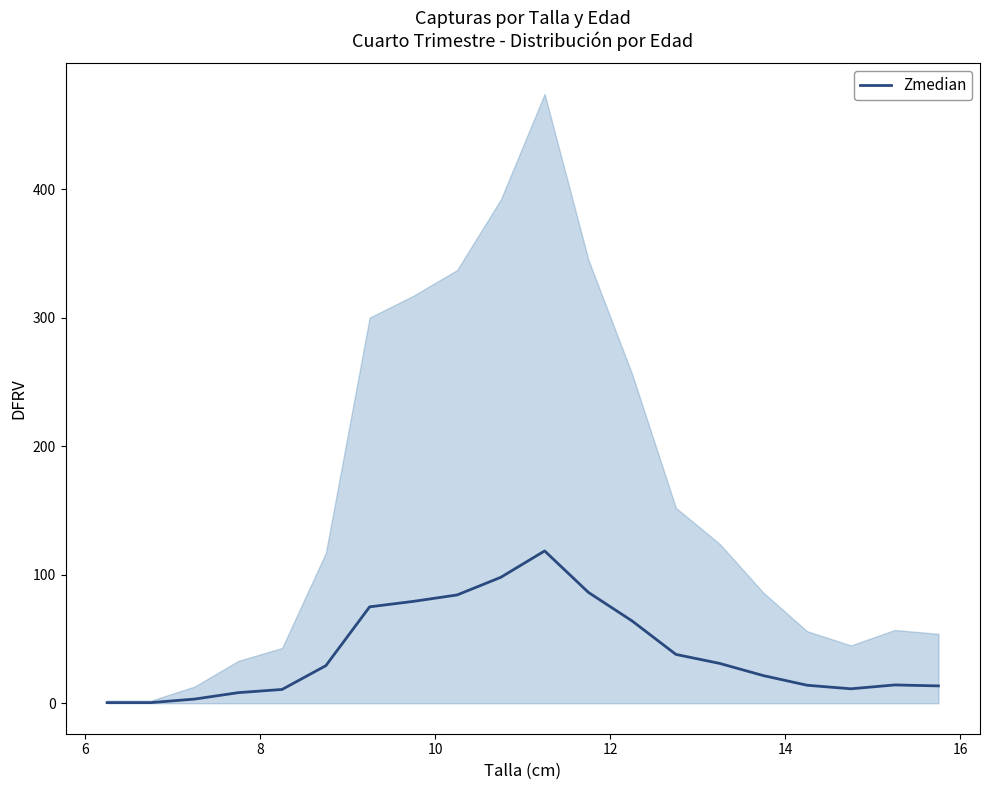

How many points are higher than both their immediate neighbors (excluding endpoints)?

2